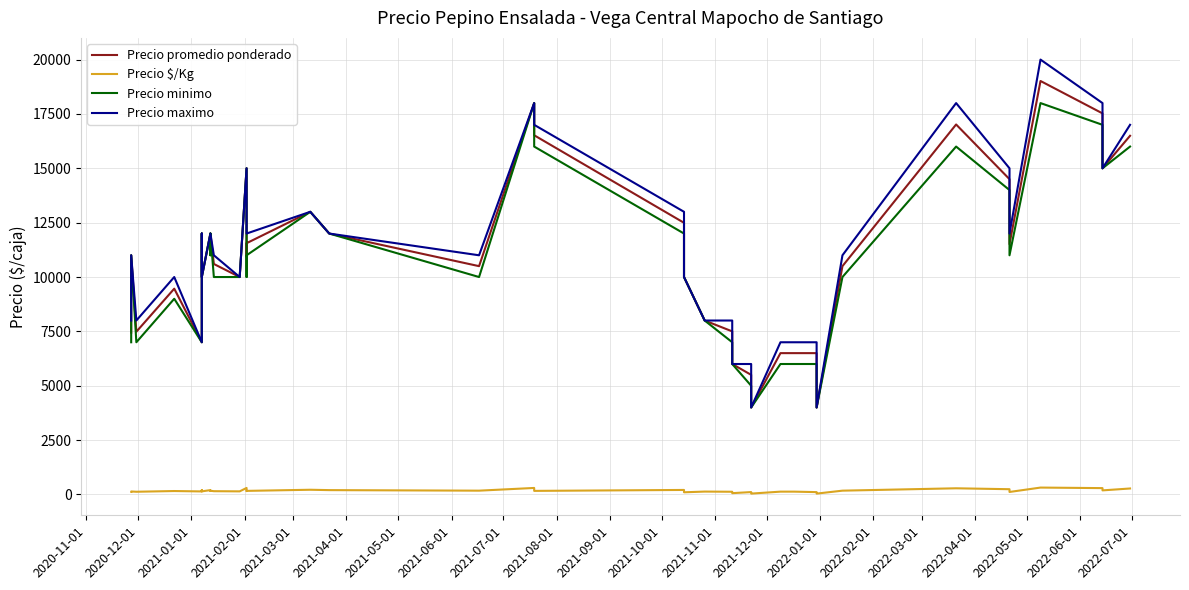

The value of Precio minimo at 2021-03-01 is 2798. True or false?

False